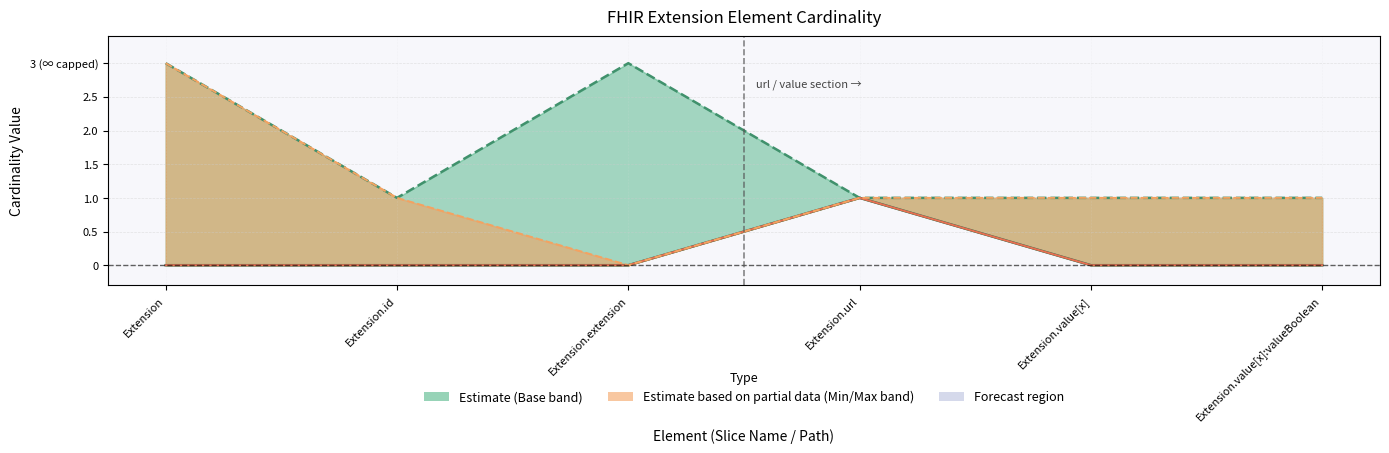

What position from the left is Extension.id?

2